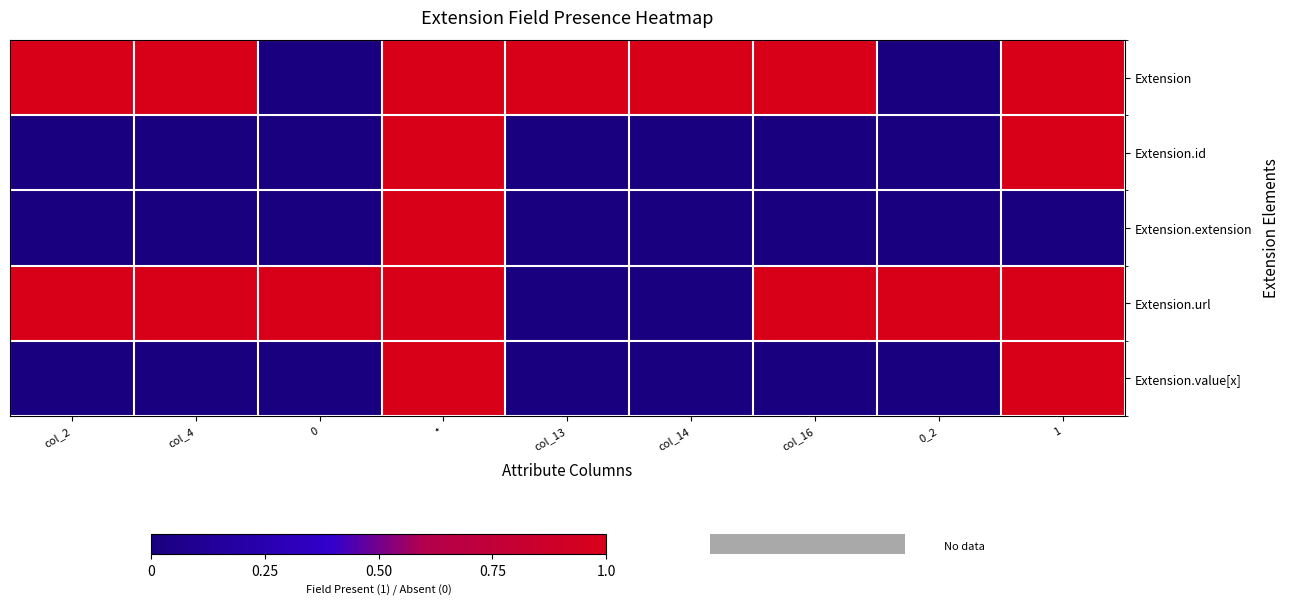

What is the greatest value displayed?

1